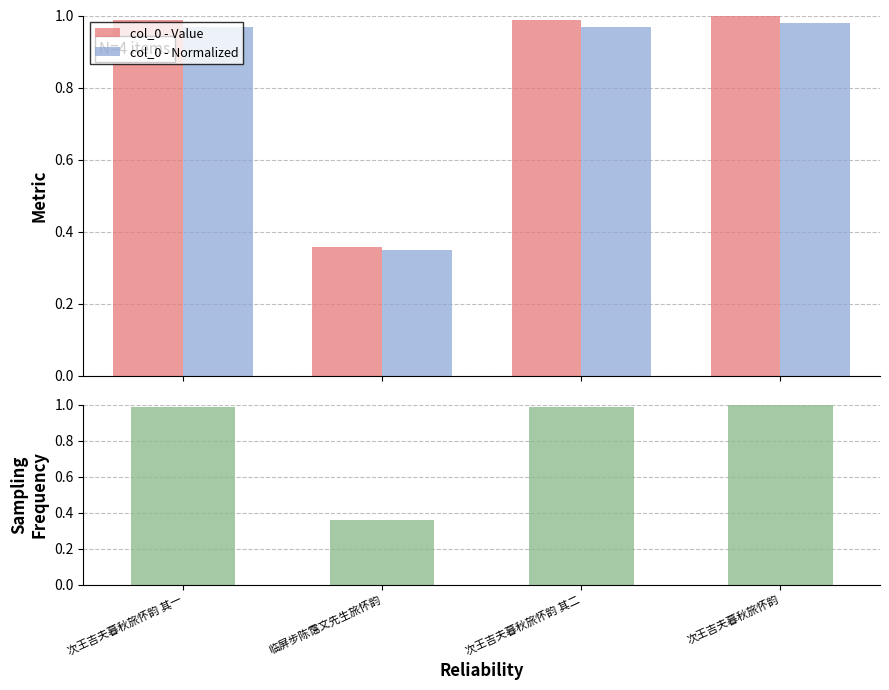

Rank the categories by col_0 - Value value from highest to lowest.

次王吉夫暮秋旅怀韵, 次王吉夫暮秋旅怀韵 其二, 次王吉夫暮秋旅怀韵 其一, 临屏步陈霭文先生旅怀韵